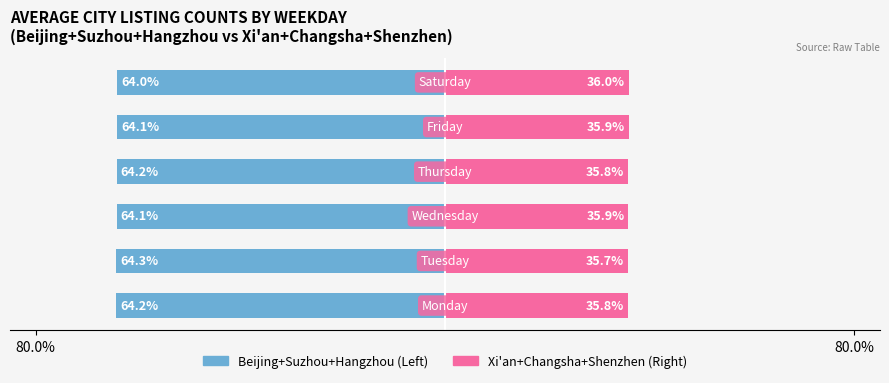

Count the number of categories in the chart.

6